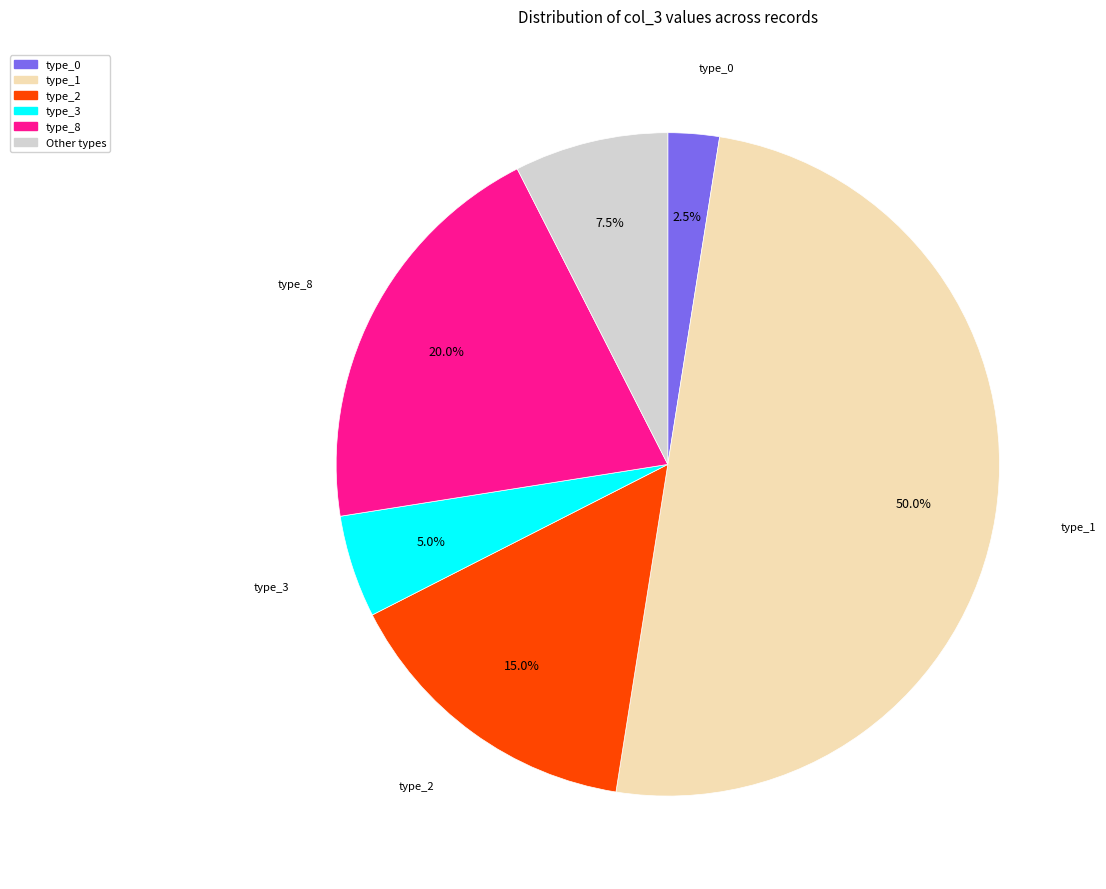

Does type_0 account for over 50% of the chart?

No